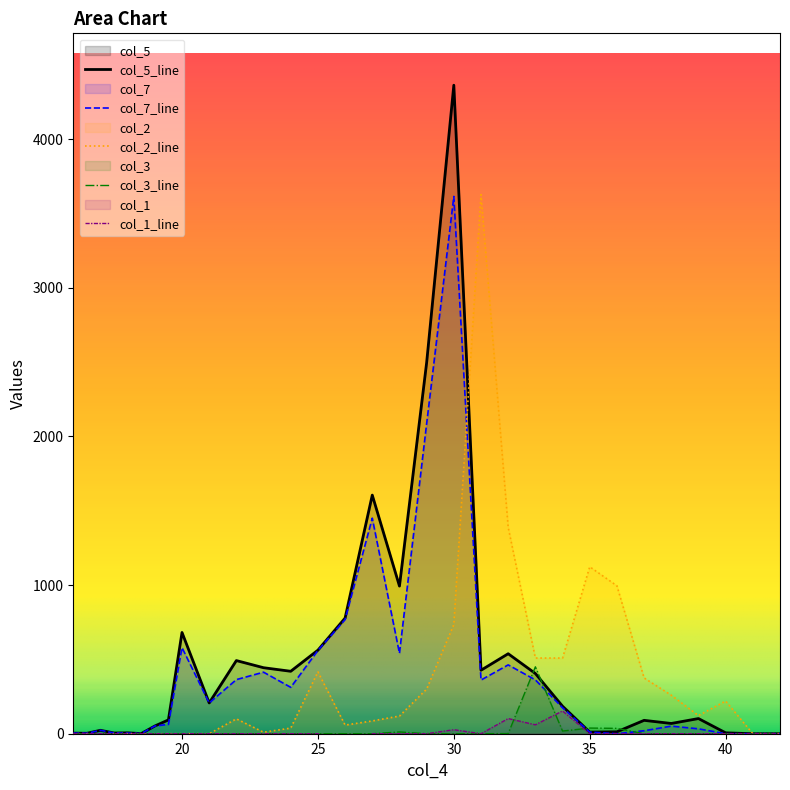

Rank the series by their maximum value, from highest to lowest.

col_5, col_2, col_7, col_3, col_1